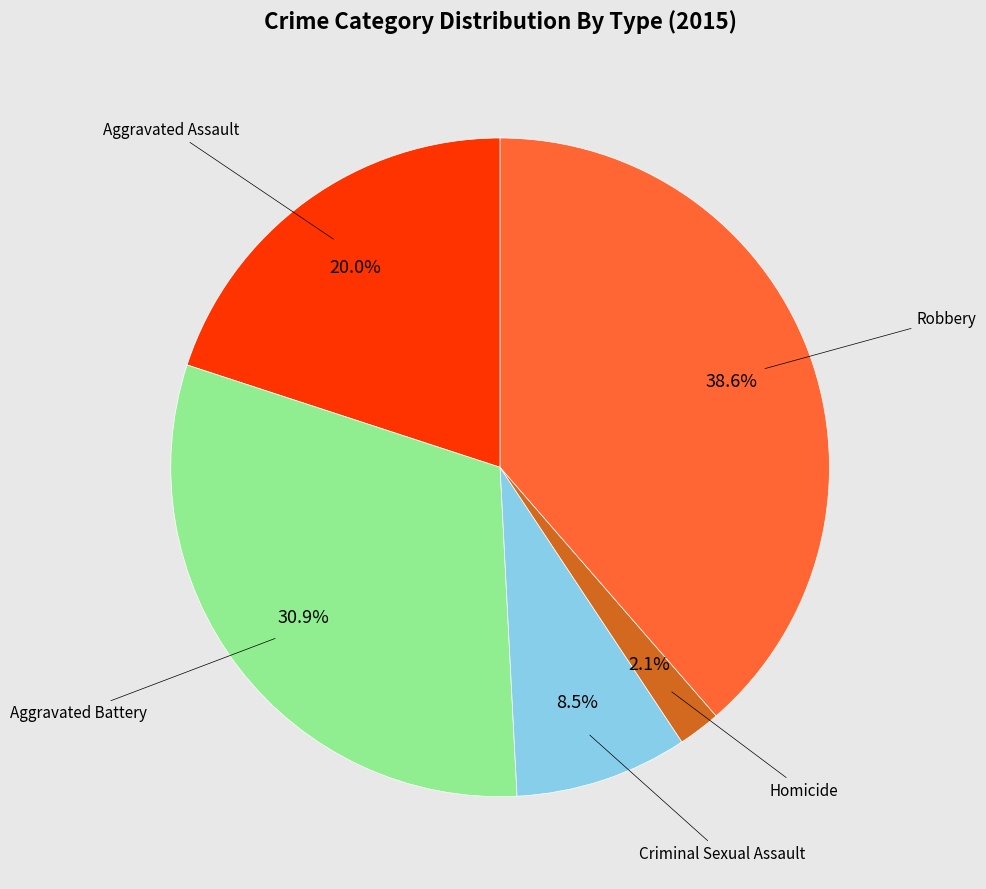

Count the number of slices in the pie.

5